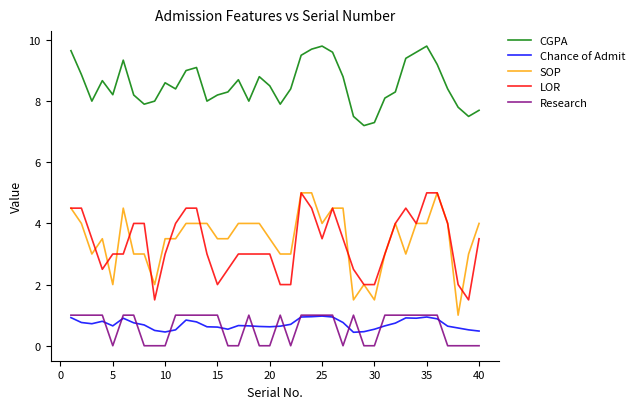

True or false: CGPA and SOP cross at least once.

False